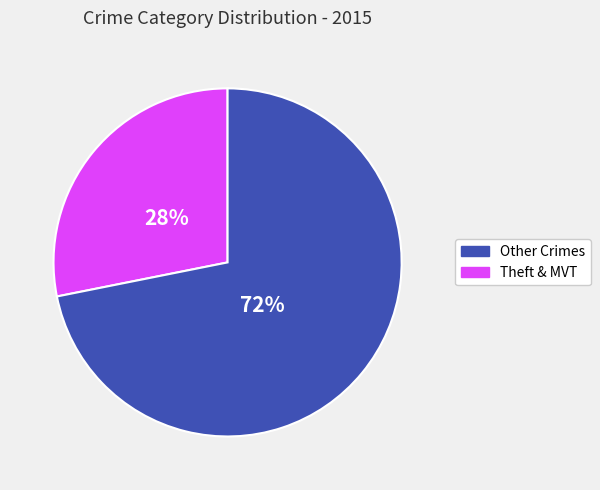

To the nearest percent, what is the difference between the largest and smallest slice percentages?

44%